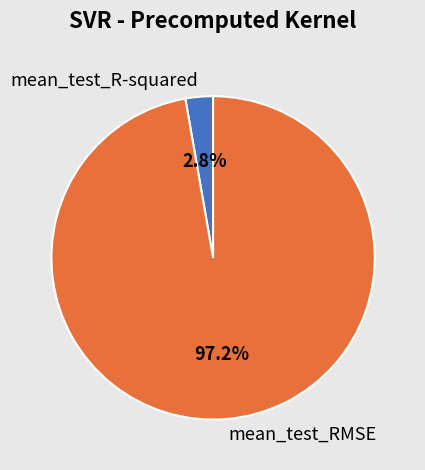

How many slices are in this pie chart?

2